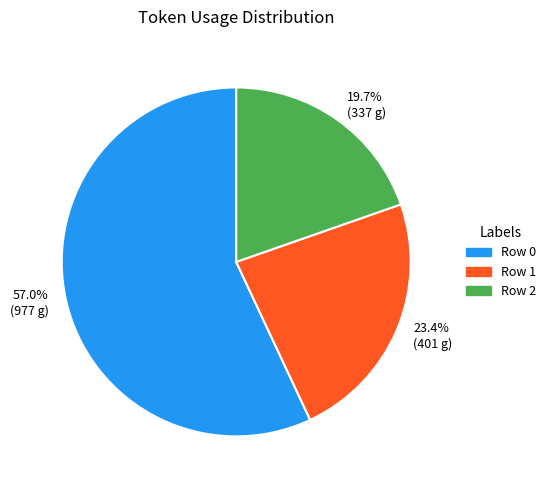

To the nearest percent, what is the difference between the Row 1 and Row 2 slice percentages?

4%